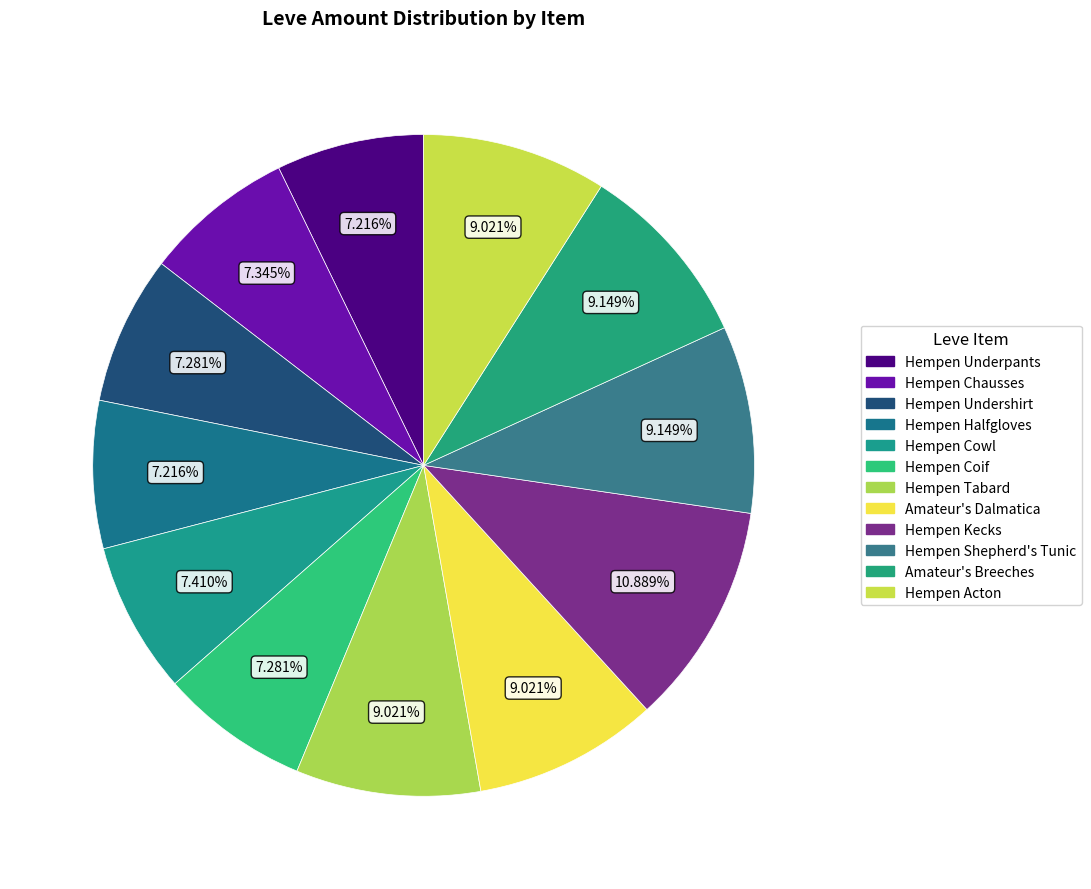

How many slices are in this pie chart?

12